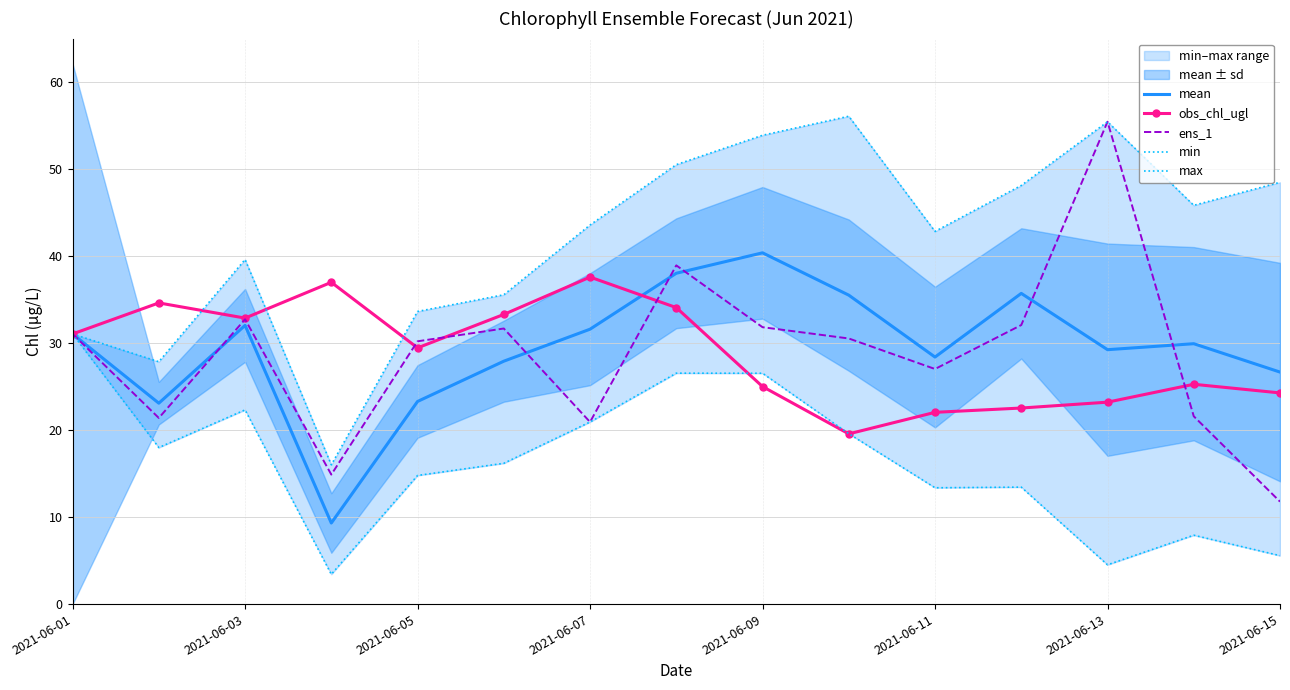

Is it true that ens_1 equals 42.0 at 2021-06-11?

False